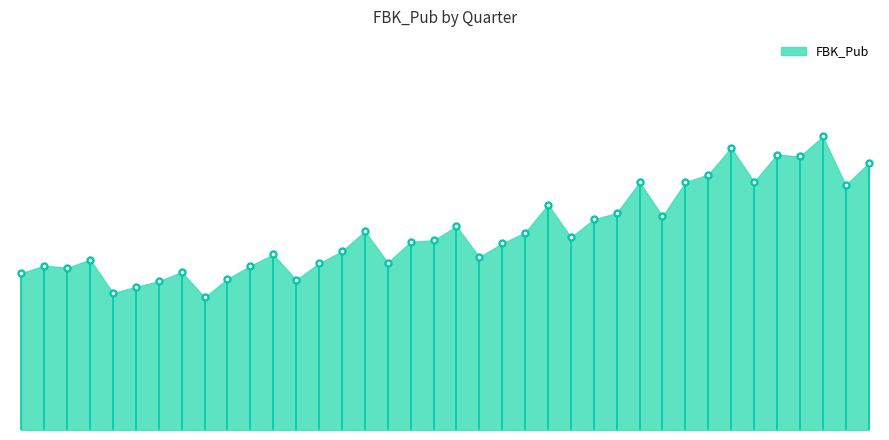

Approximately how many times larger is the value at 199702 compared to 199801?

1.0